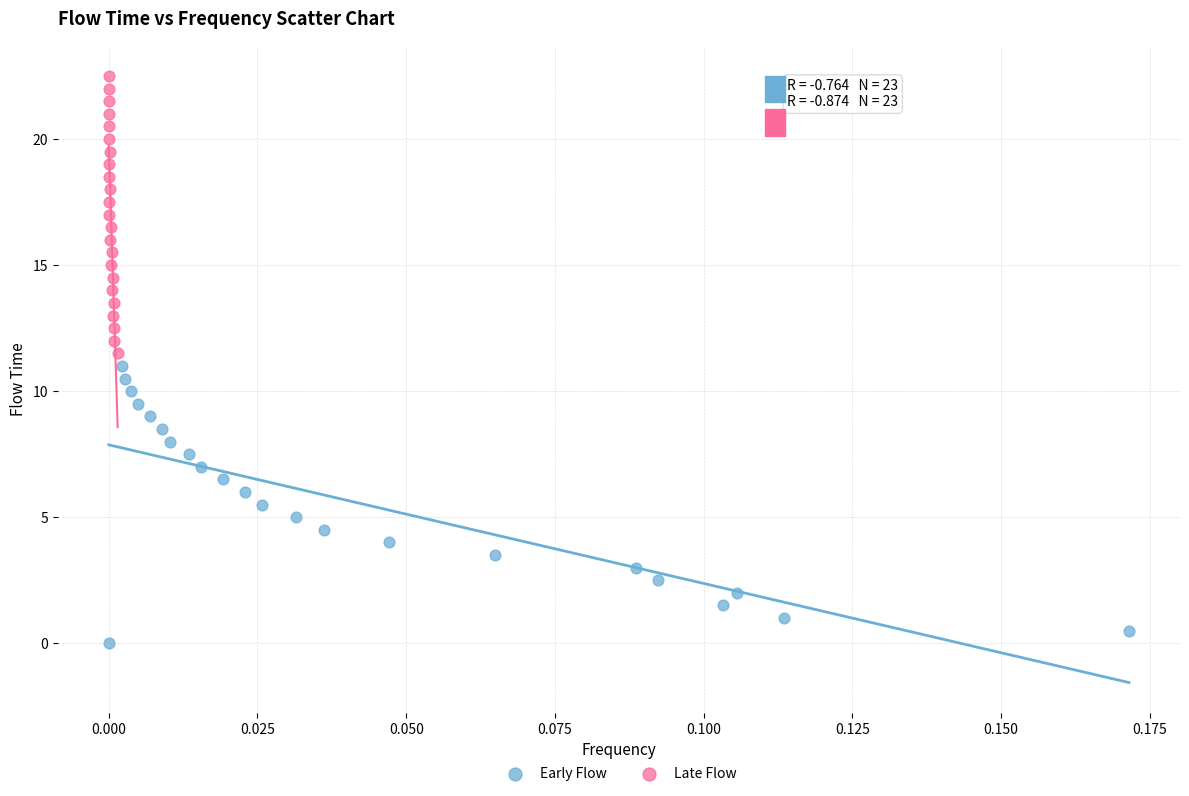

Which series reaches the minimum Y coordinate?

Early Flow